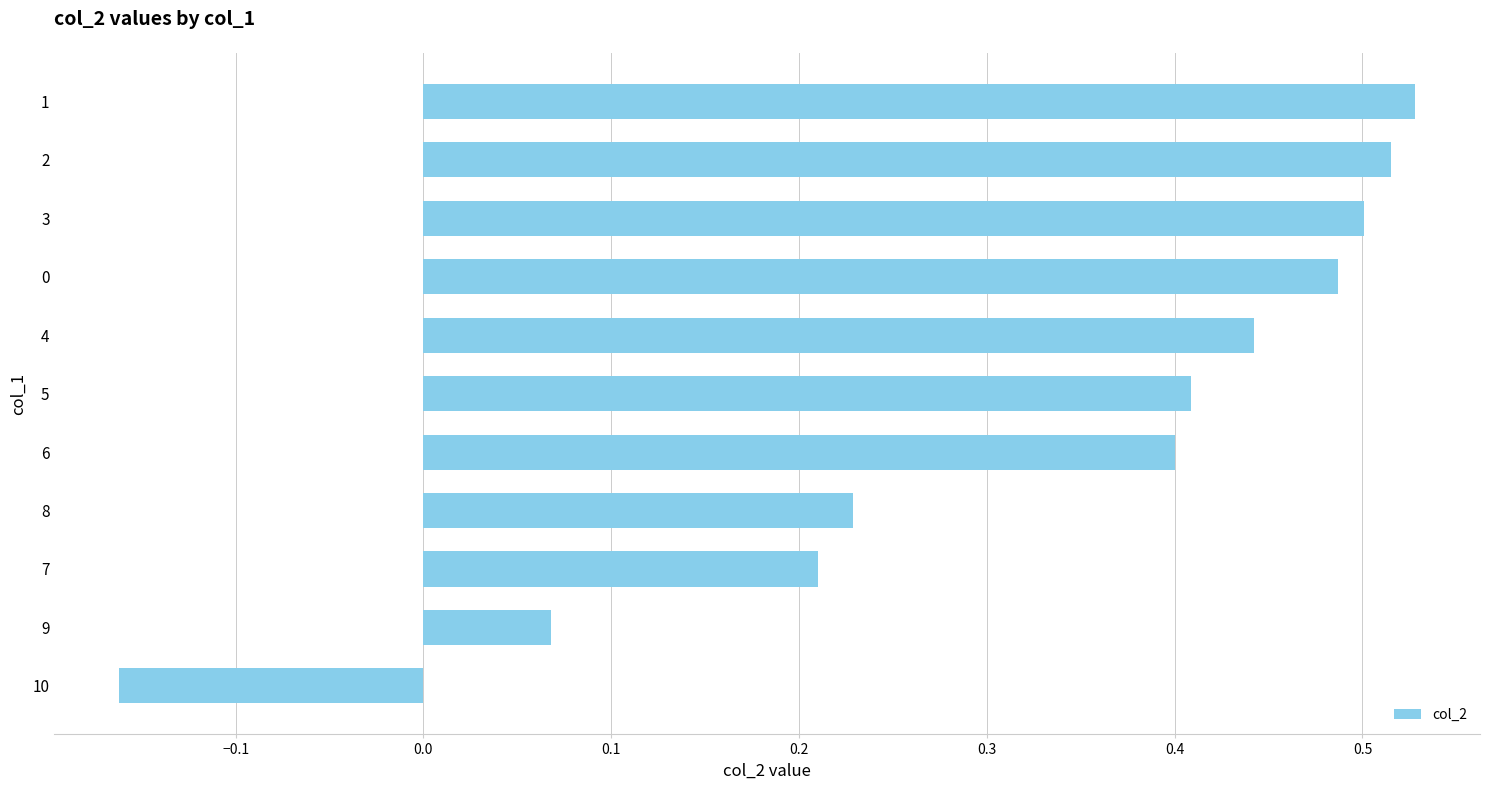

Between 6 and 4, which is larger?

4